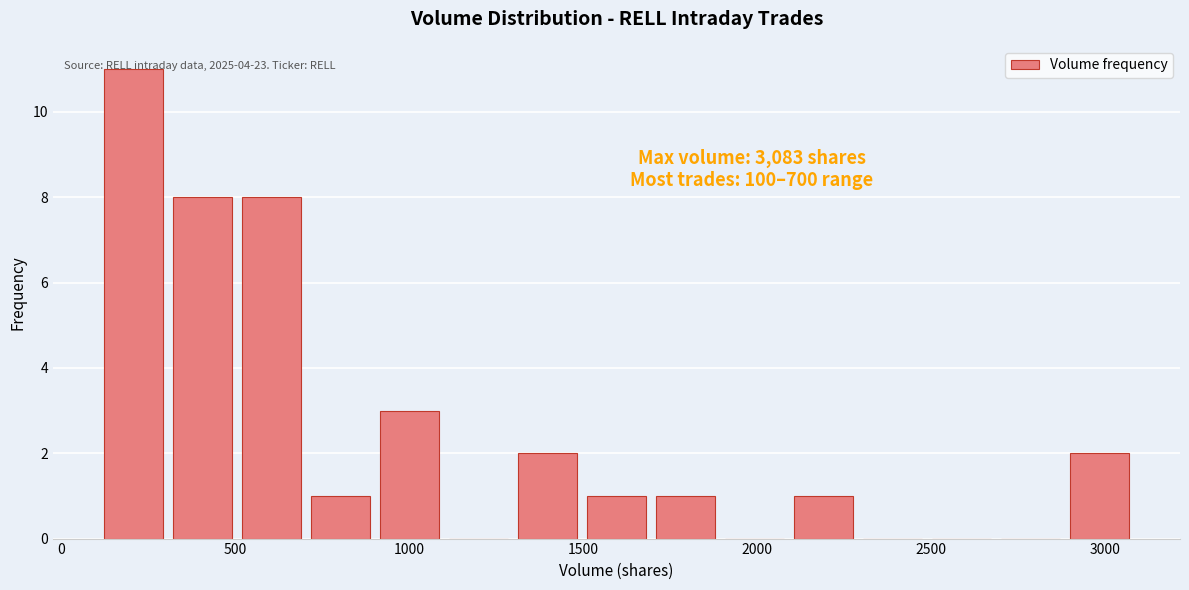

Around what value on the x-axis is the tallest bar? Give the approximate position of its centre, as read against the axis.

200